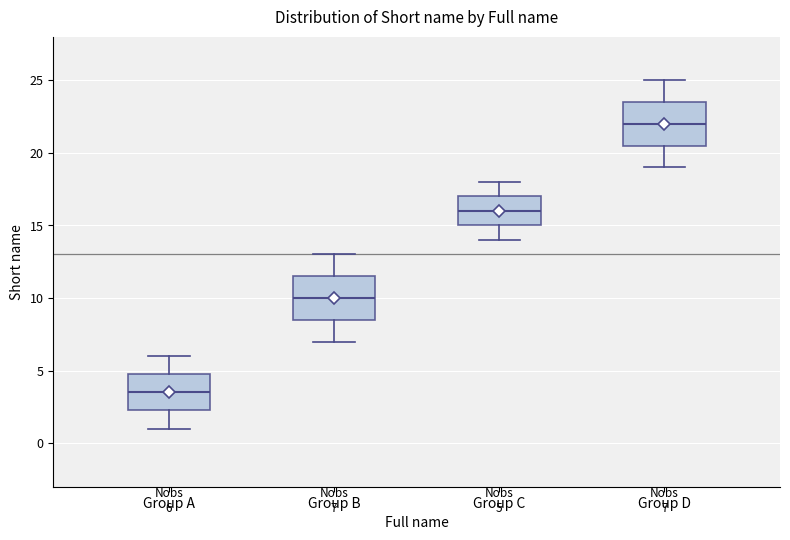

Which box's median line is the lowest?

Group A